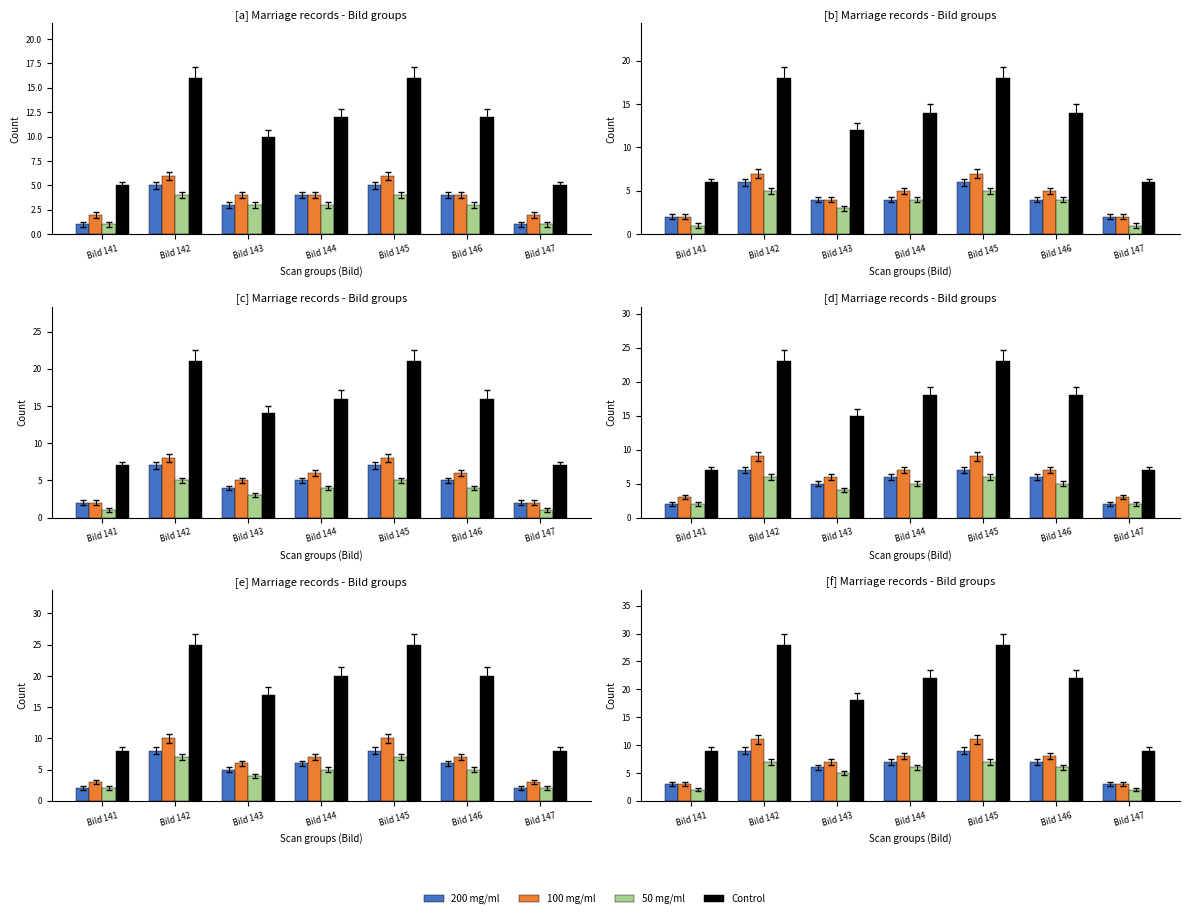

Which has a higher value, Bild 145 or Bild 142?

Bild 145